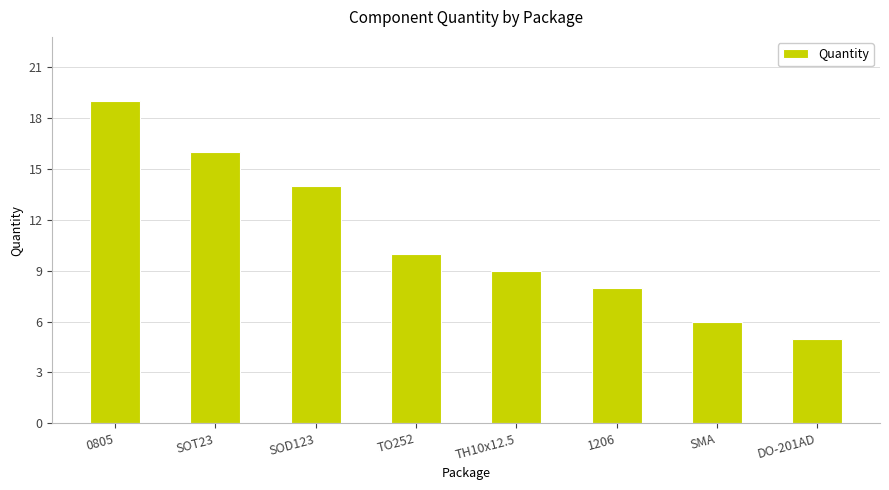

Reading left to right, extract all data points from this chart.

19	16	14	10	9	8	6	5